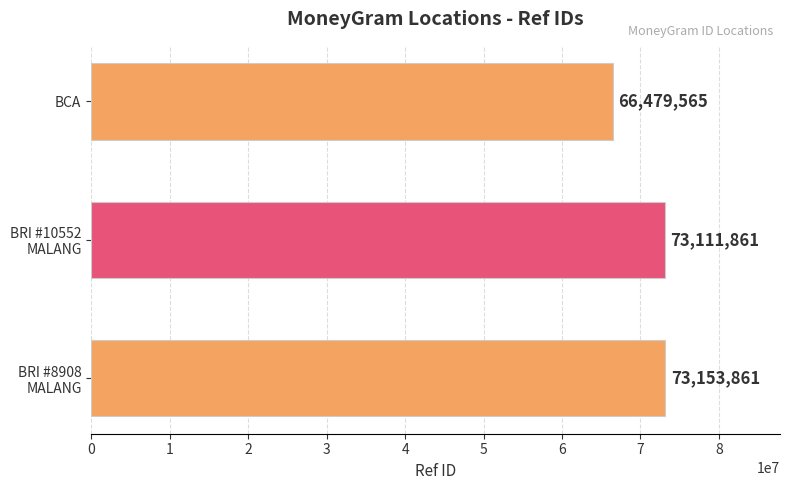

What is the greatest value displayed?

73153861